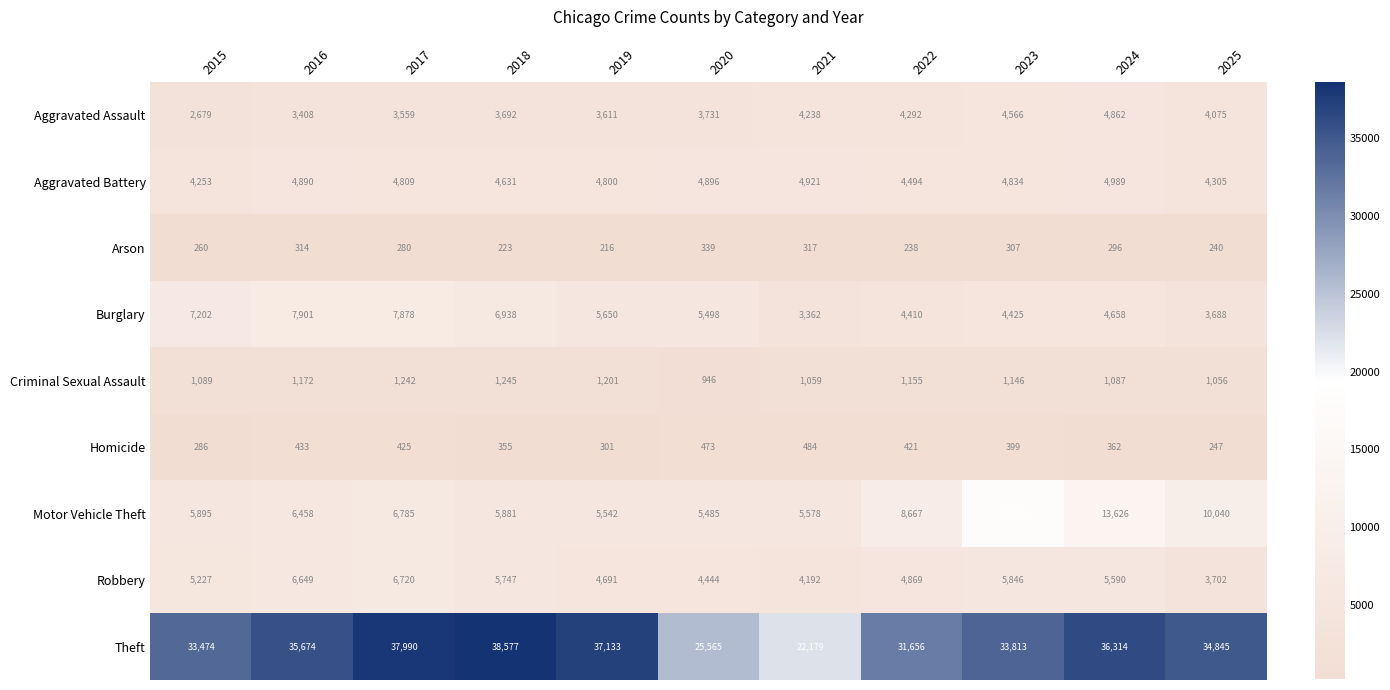

What is the total value across all series at 2019?

63145